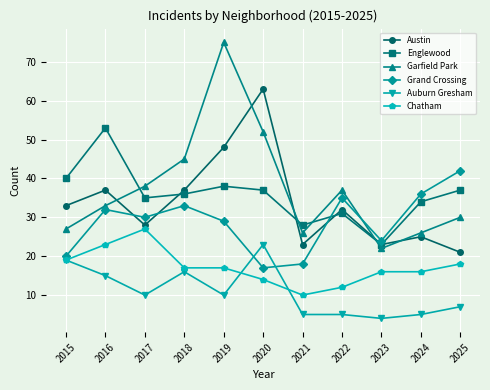

What is the highest value of the Grand Crossing series?

42